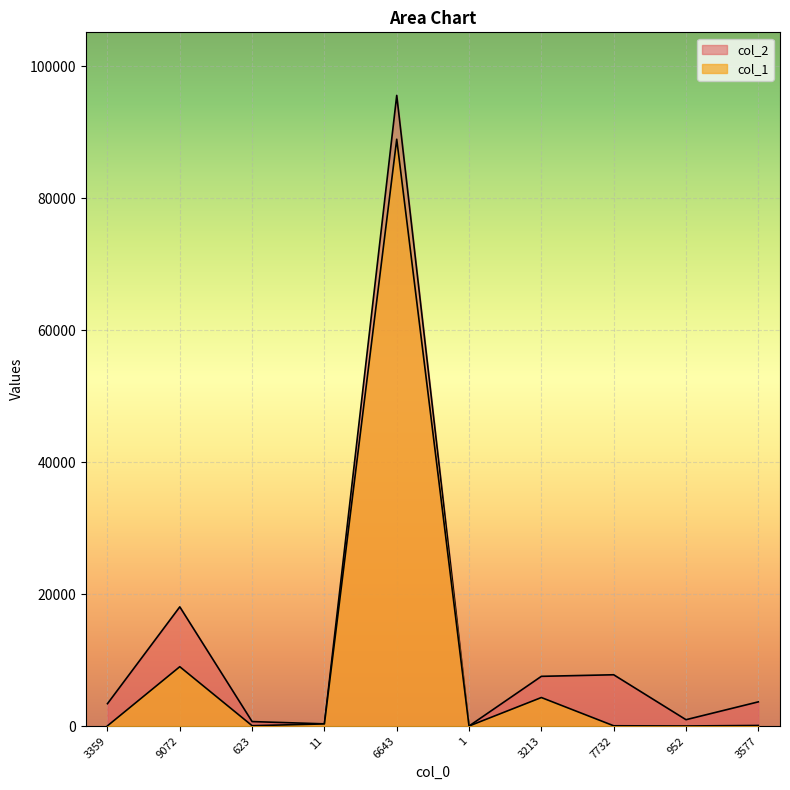

What is the difference between the highest and lowest values at 1?

1